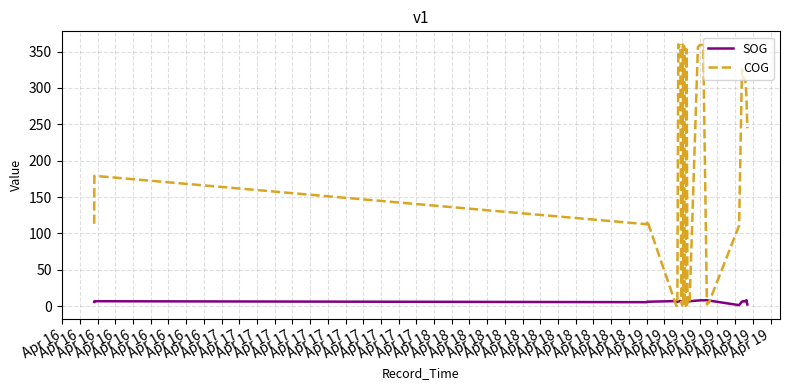

What is the average value of the COG series?

192.0